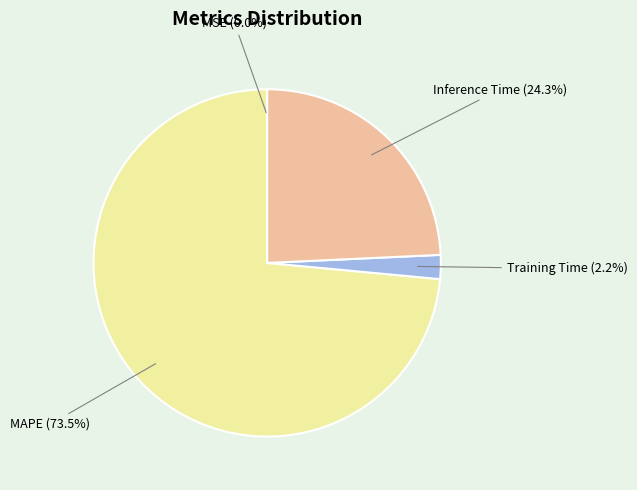

What is the total percentage of Inference Time and Training Time?

26.5%